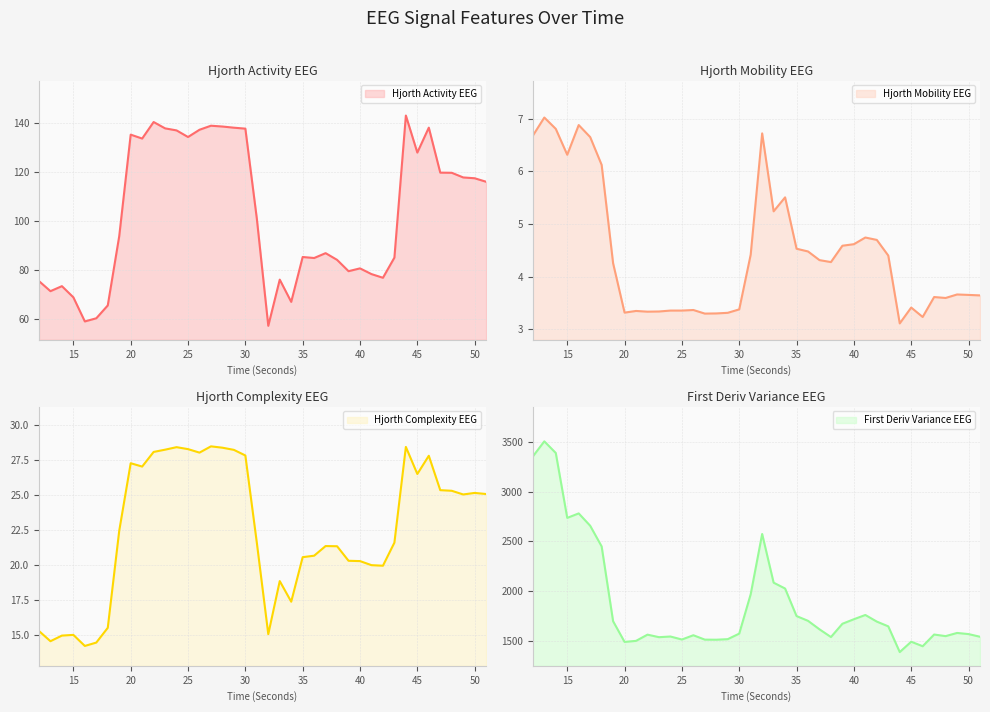

What value does the hjorthComplexity_EEG series have at 25?

28.3